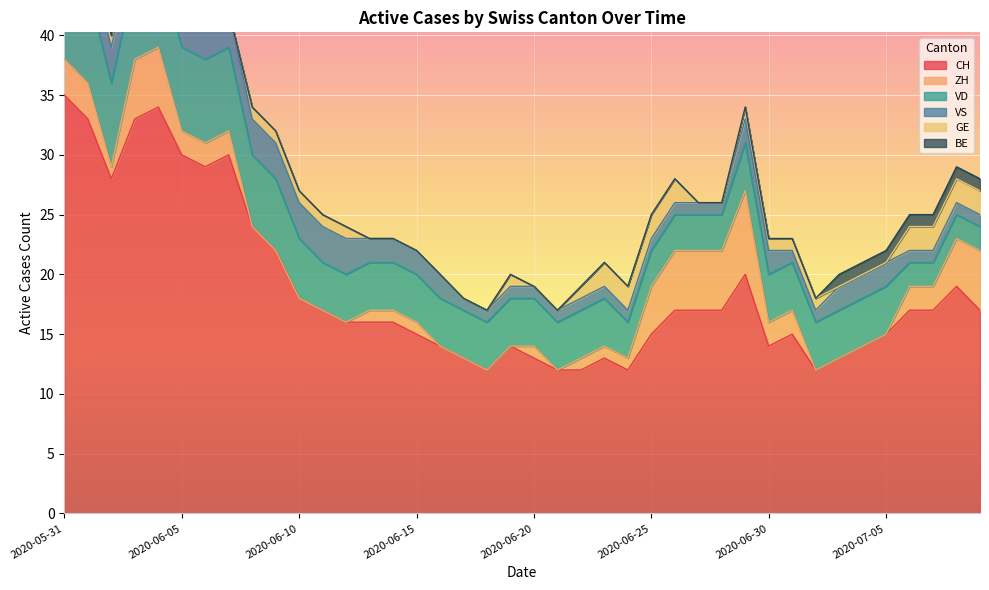

Reading right to left, transcribe all the data shown in this chart.

CH: 17	19	17	17	15	14	13	12	15	14	20	17	17	17	15	12	13	12	12	13	14	12	13	14	15	16	16	16	17	18	22	24	30	29	30	34	33	28	33	35
ZH: 5	4	2	2	0	0	0	0	2	2	7	5	5	5	4	1	1	1	0	1	0	0	0	0	1	1	1	0	0	0	0	0	2	2	2	5	5	1	3	3
VD: 2	2	2	2	4	4	4	4	4	4	4	3	3	3	3	3	4	4	4	4	4	4	4	4	4	4	4	4	4	5	6	6	7	7	7	7	7	7	8	8
VS: 1	1	1	1	2	2	2	1	1	2	2	1	1	1	1	1	1	1	1	1	1	1	1	2	2	2	2	3	3	3	3	3	3	3	3	3	3	3	3	5
GE: 2	2	2	2	0	0	0	1	1	1	1	0	0	2	2	2	2	1	0	0	1	0	0	0	0	0	0	1	1	1	1	1	0	0	1	1	1	1	0	0
BE: 1	1	1	1	1	1	1	0	0	0	0	0	0	0	0	0	0	0	0	0	0	0	0	0	0	0	0	0	0	0	0	0	0	0	0	0	0	0	1	1